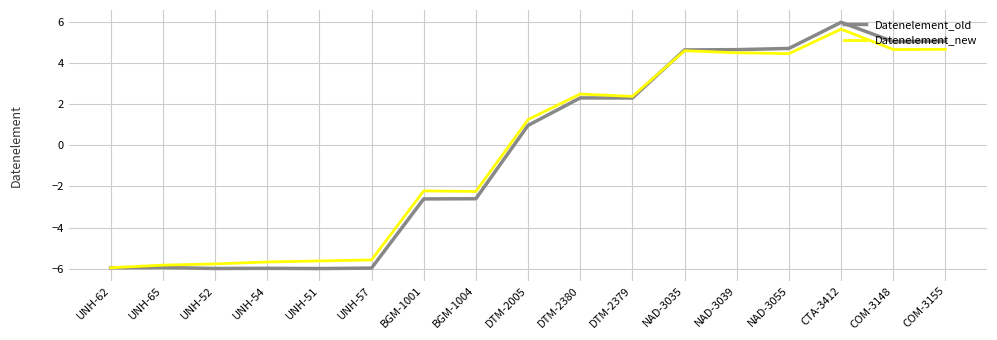

Which series has the widest spread of values?

Datenelement_old